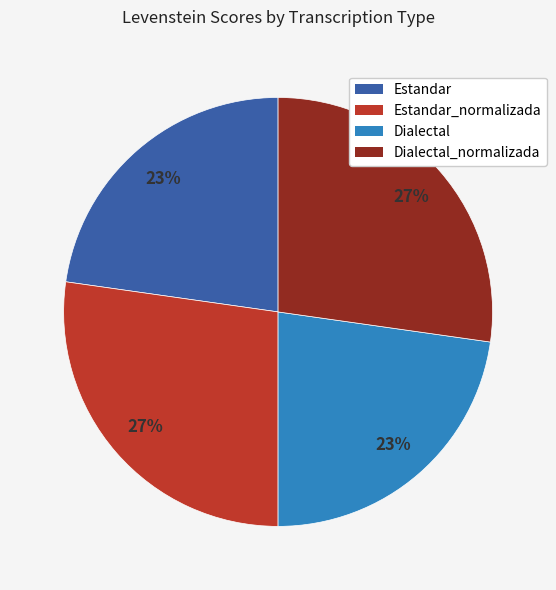

To the nearest percent, what is the difference between the largest and smallest slice percentages?

4%